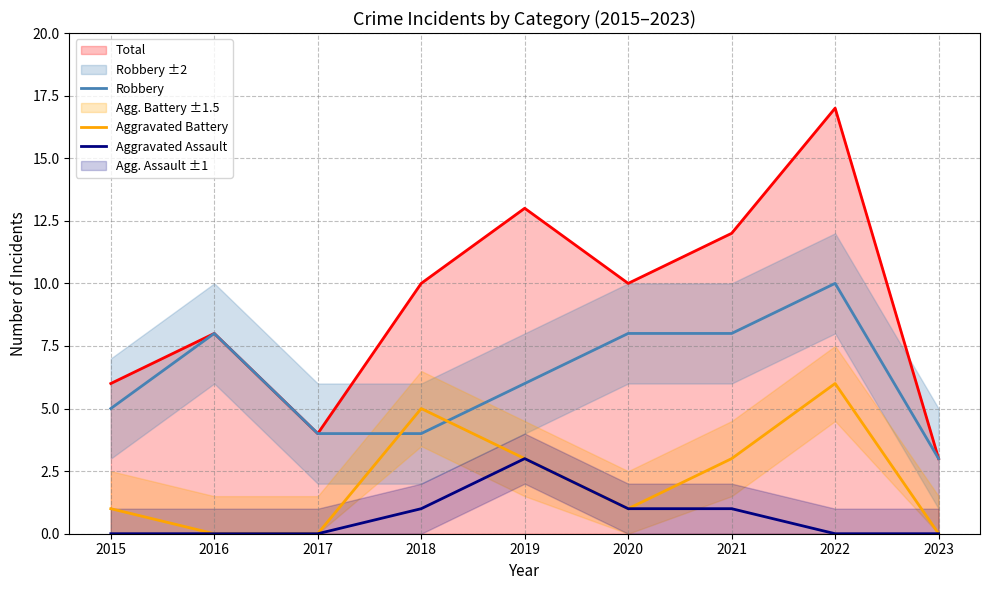

Is this an area chart (filled region under the line)?

No